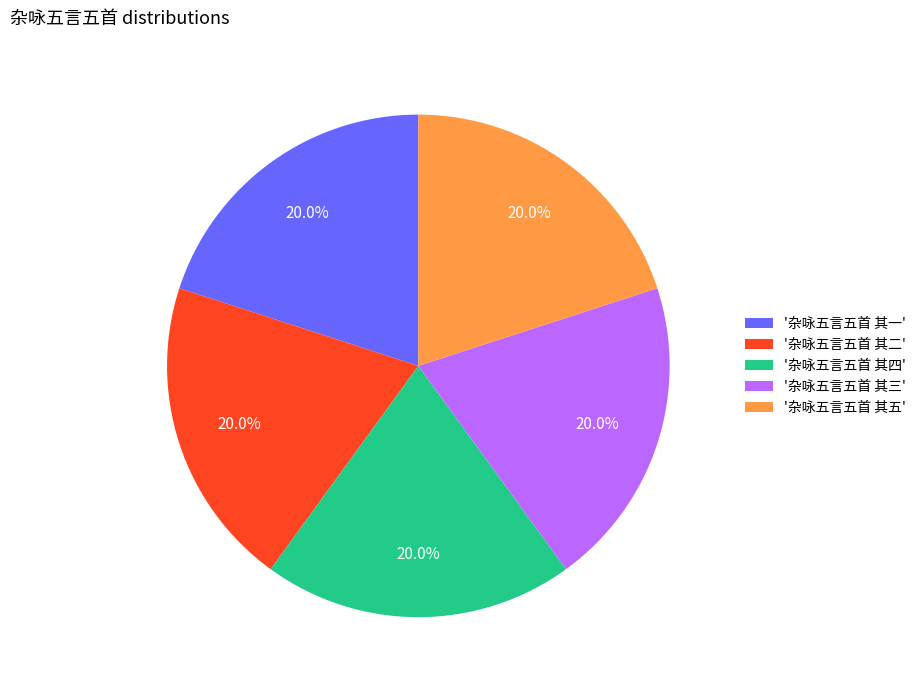

To the nearest percent, what is the average slice percentage?

20%